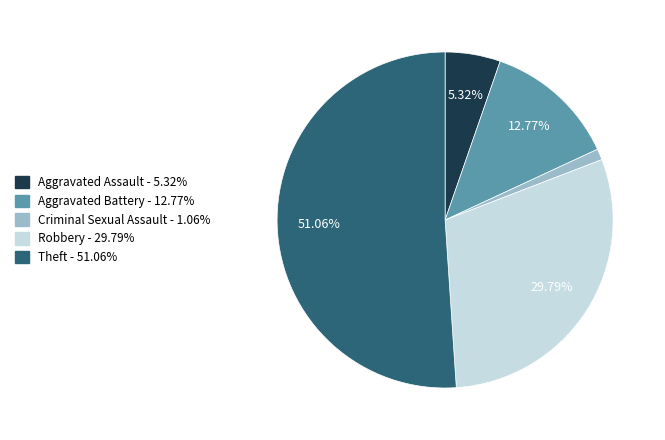

Does Aggravated Battery account for over 50% of the chart?

No